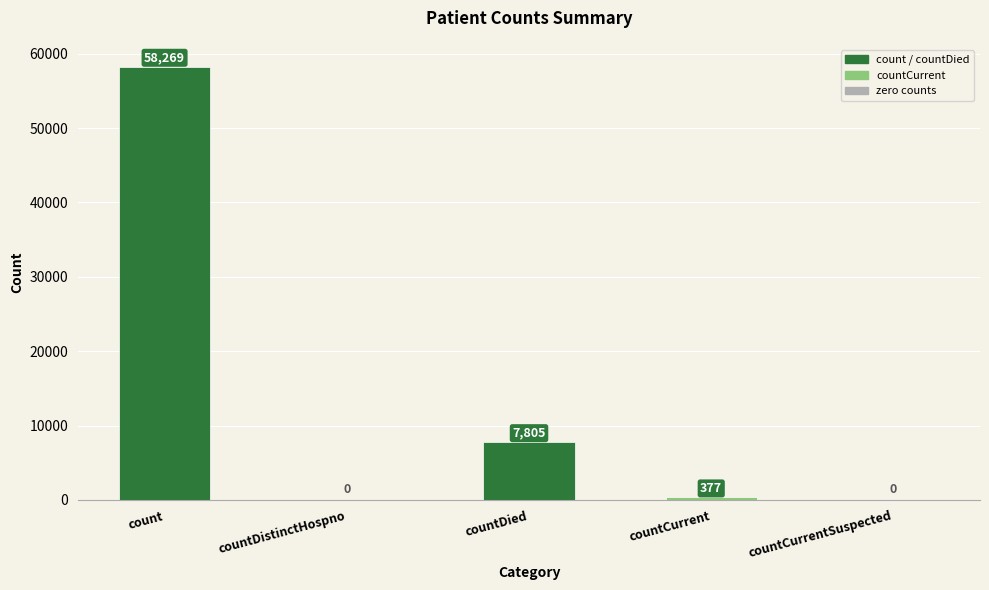

True or false: the data shows 22176 at countDistinctHospno.

False